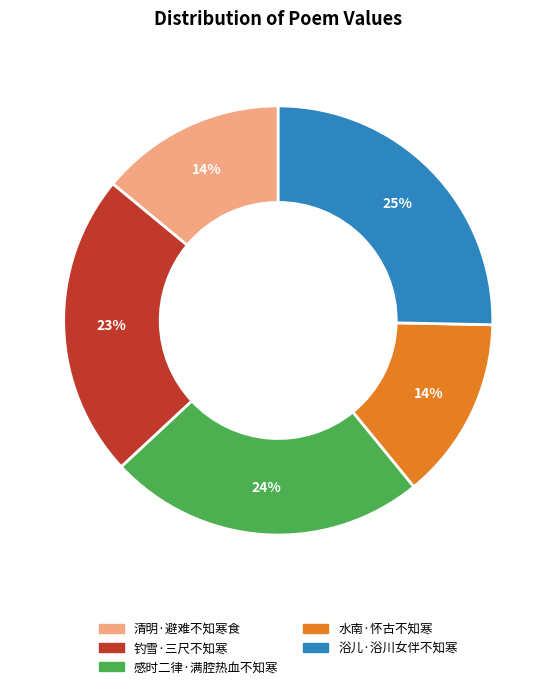

How many slices are in this pie chart?

5